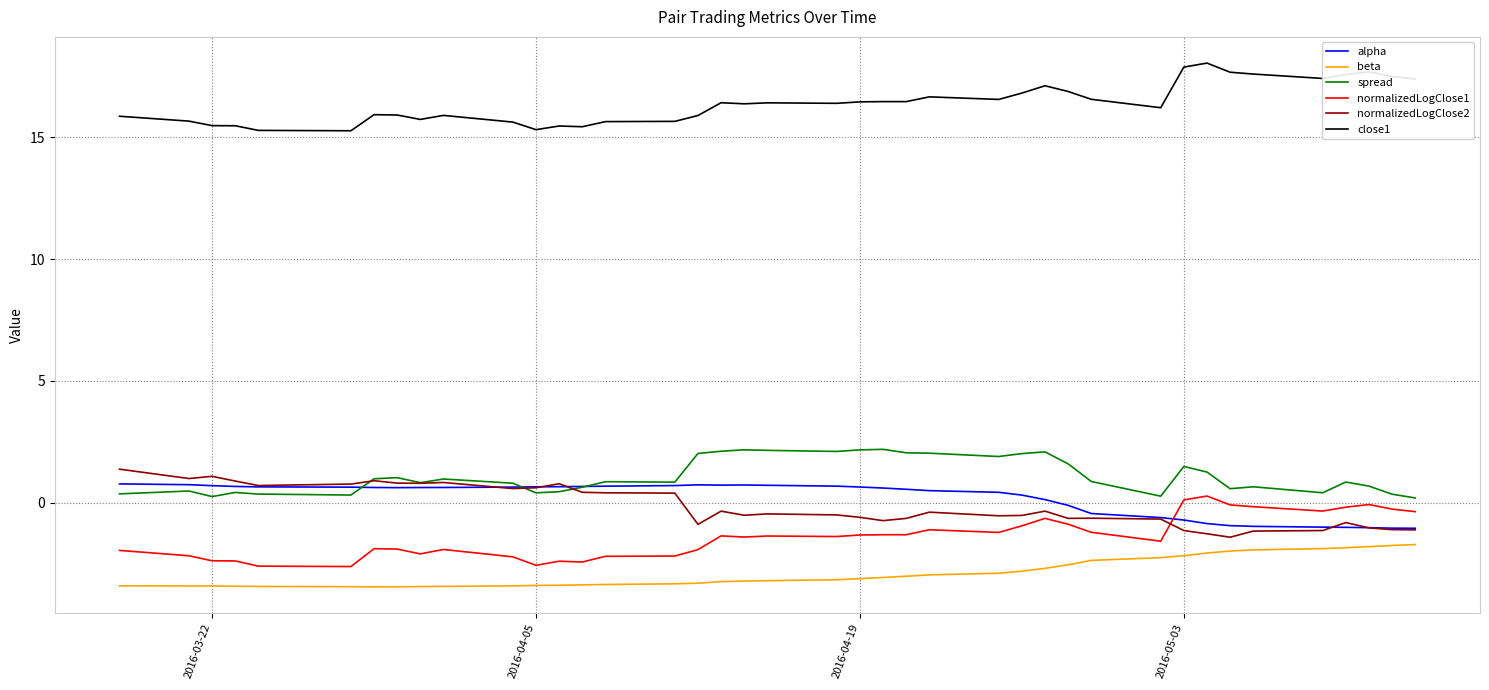

True or false: close1 and normalizedLogClose1 cross at least once.

False